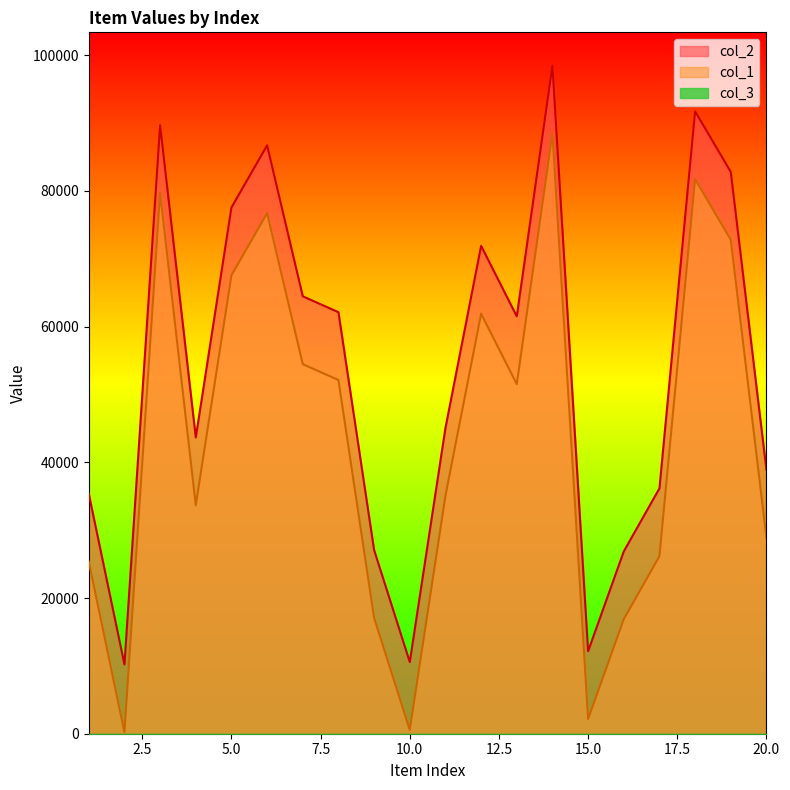

Which series has the largest total across all categories?

col_2